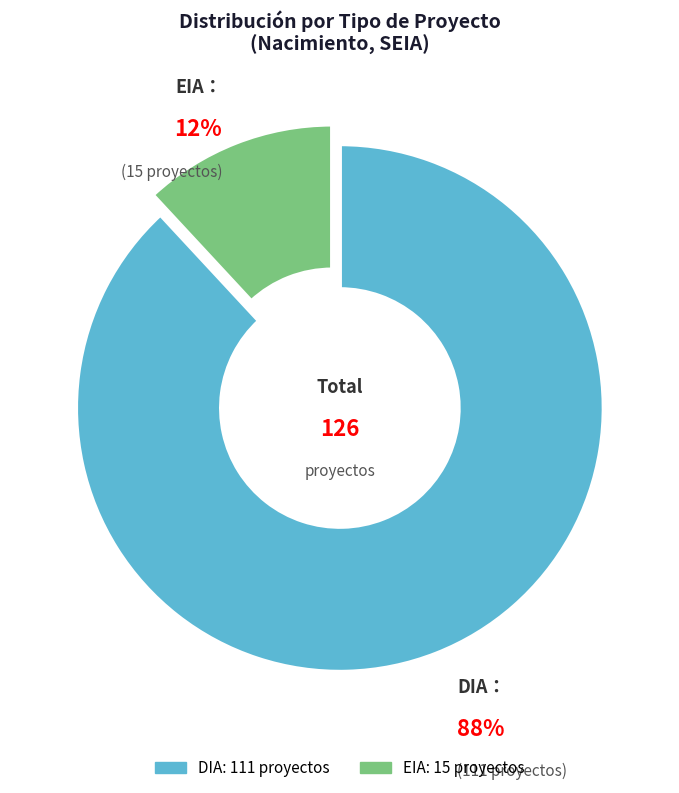

To the nearest percent, what is the average slice percentage?

50%